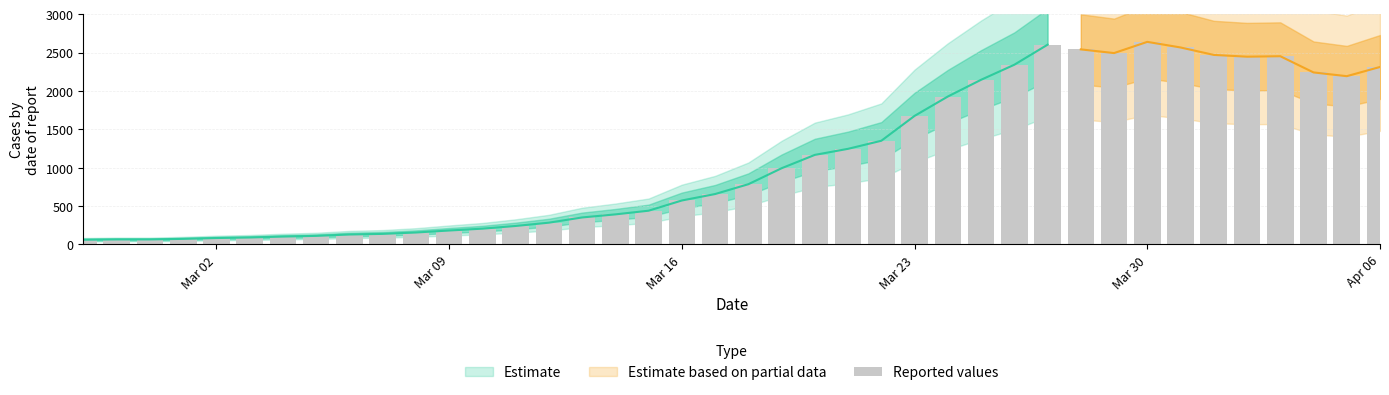

Reading left to right, extract all data points from this chart.

62	66	66	73	84	91	103	112	130	138	156	182	206	241	284	352	392	440	573	657	785	993	1167	1246	1351	1675	1927	2145	2341	2602	2541	2493	2639	2566	2469	2446	2452	2241	2192	2312